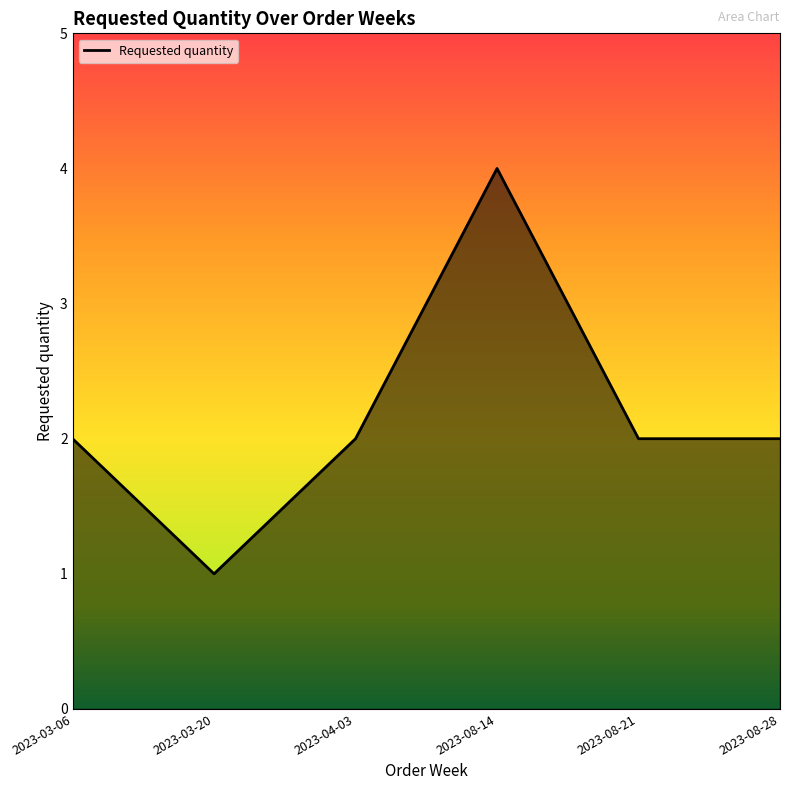

Reading left to right, transcribe all the data shown in this chart.

2	1	2	4	2	2